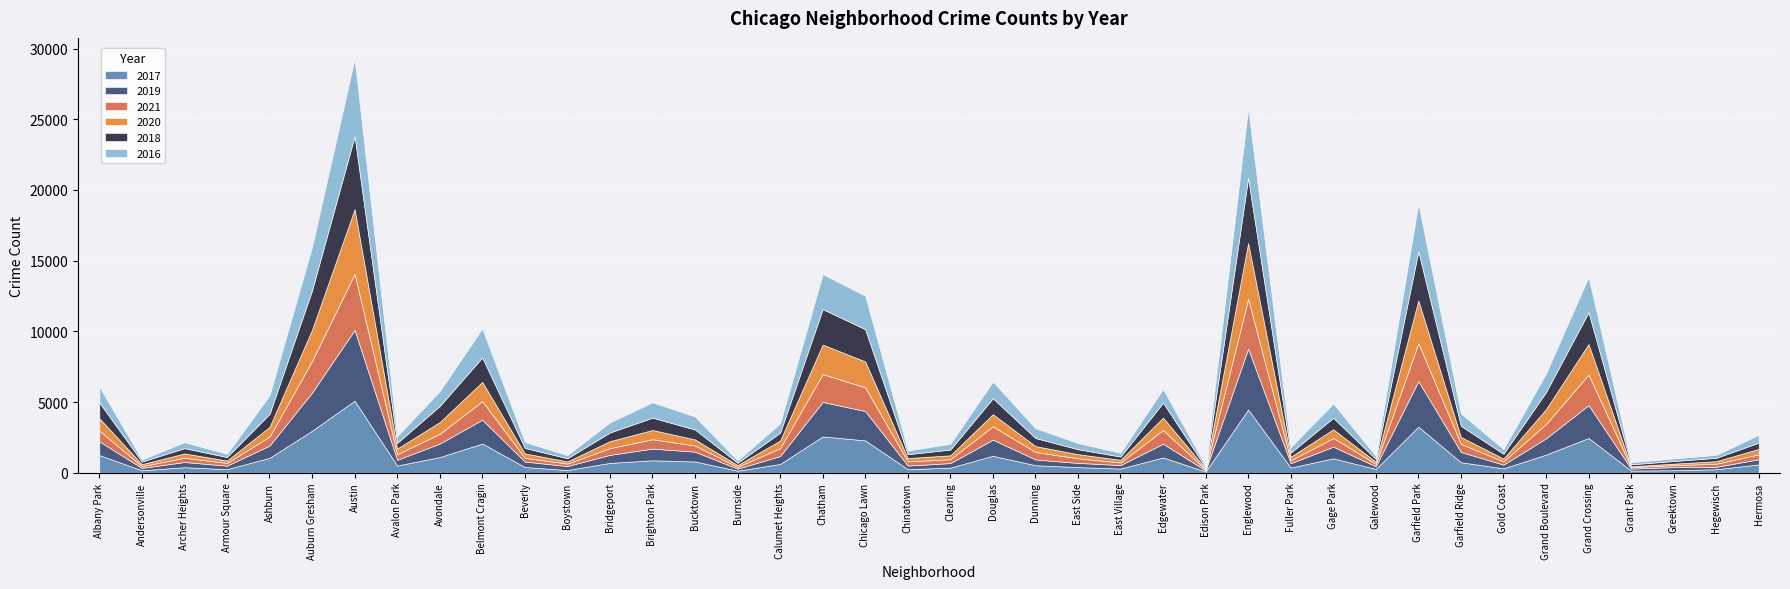

Which has a higher value, Hegewisch or Edison Park?

Hegewisch